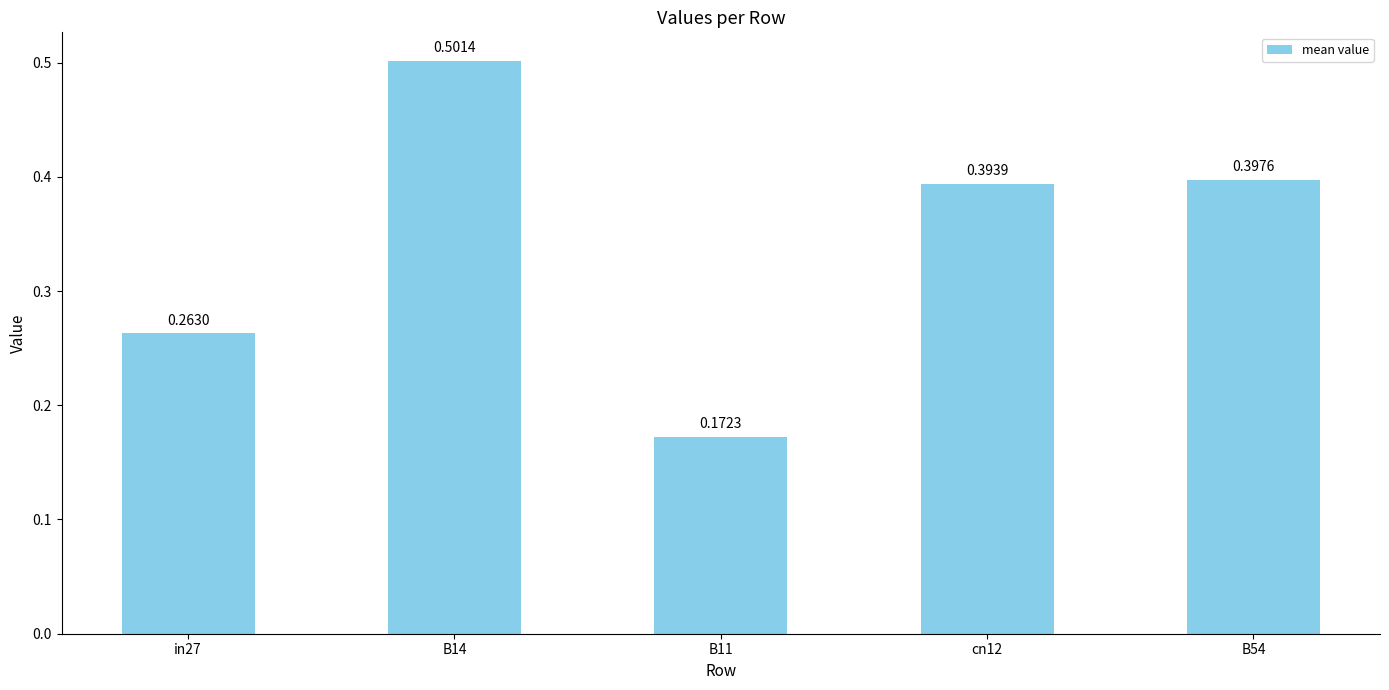

What position from the left is cn12?

4